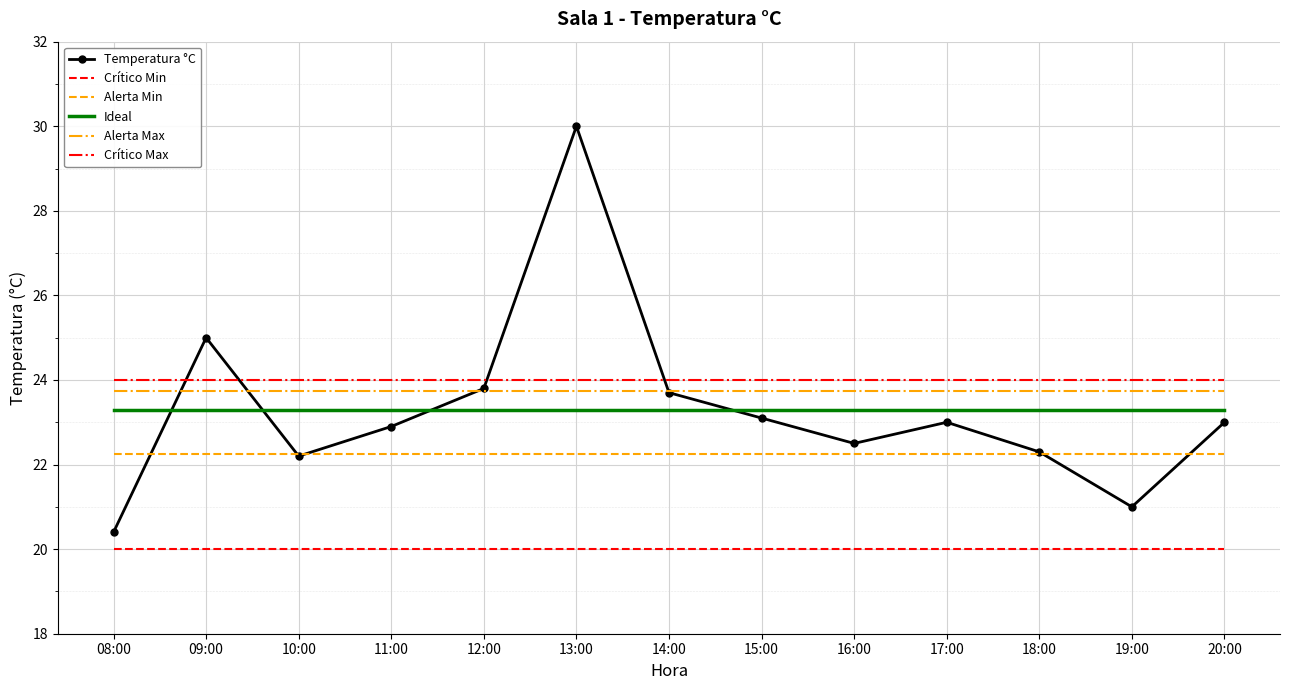

What are all the series names shown in the legend?

Temperatura °C, Crítico Min, Alerta Min, Ideal, Alerta Max, Crítico Max